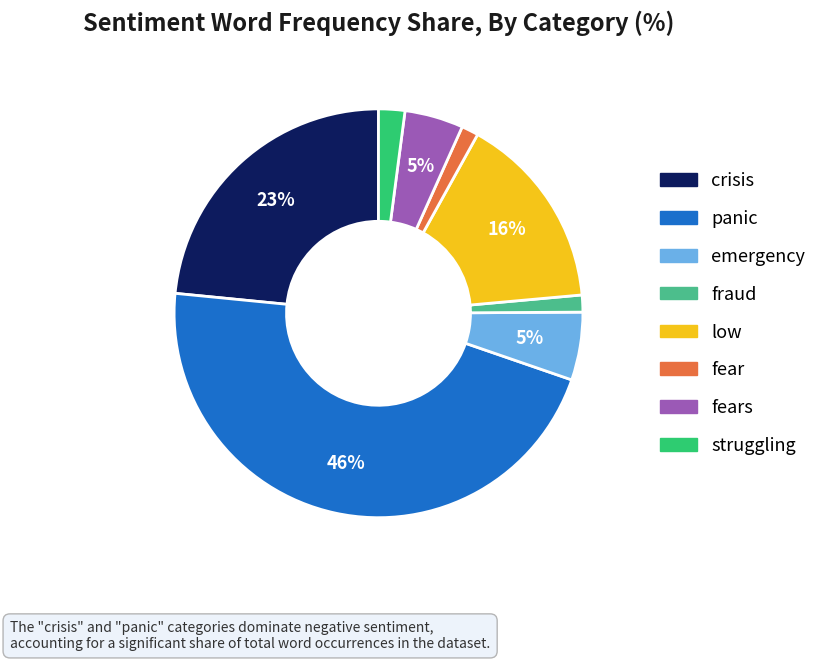

To the nearest percent, what is the difference between the largest and smallest slice percentages?

45%